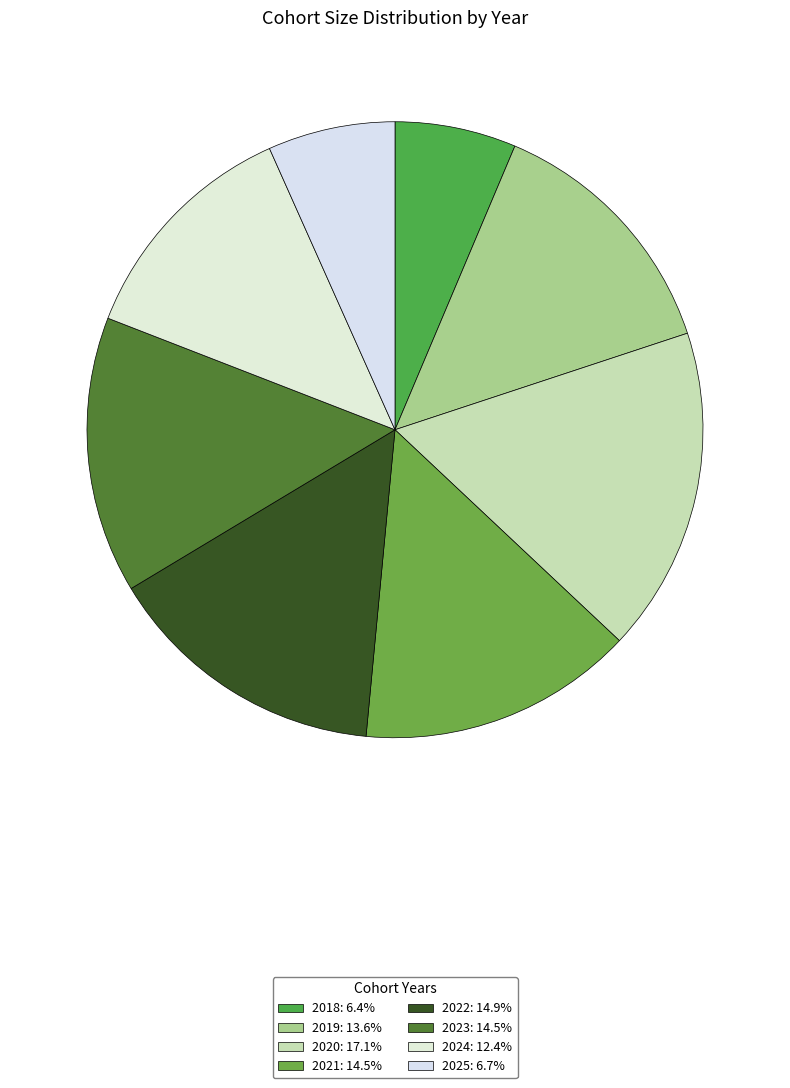

The 2020 slice represents 17% of the pie. True or false?

True